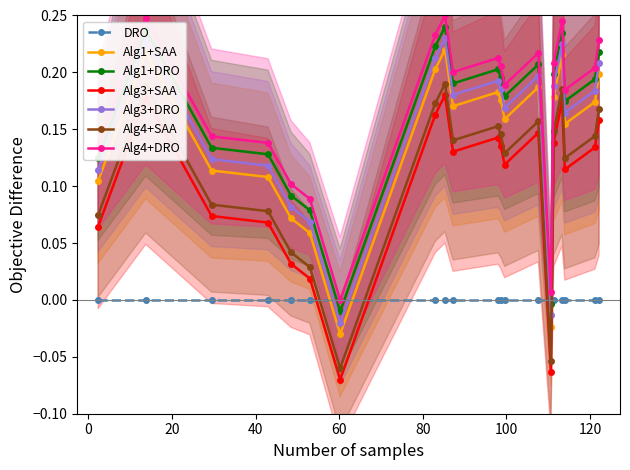

Reading left to right, what are all the values shown in this chart?

0.1	0.2	0.1	0.1	0.1	0.1	-0.0	0.2	0.2	0.2	0.2	0.2	0.2	0.2	-0.0	0.2	0.2	0.2	0.2	0.2